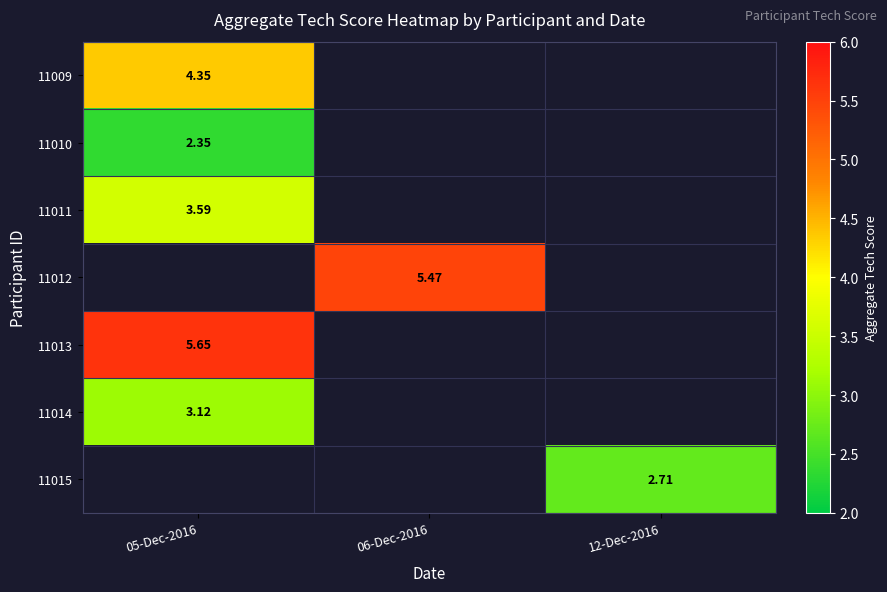

Is the value of 11013 at 05-Dec-2016 greater than the value of 11009 at 05-Dec-2016?

Yes